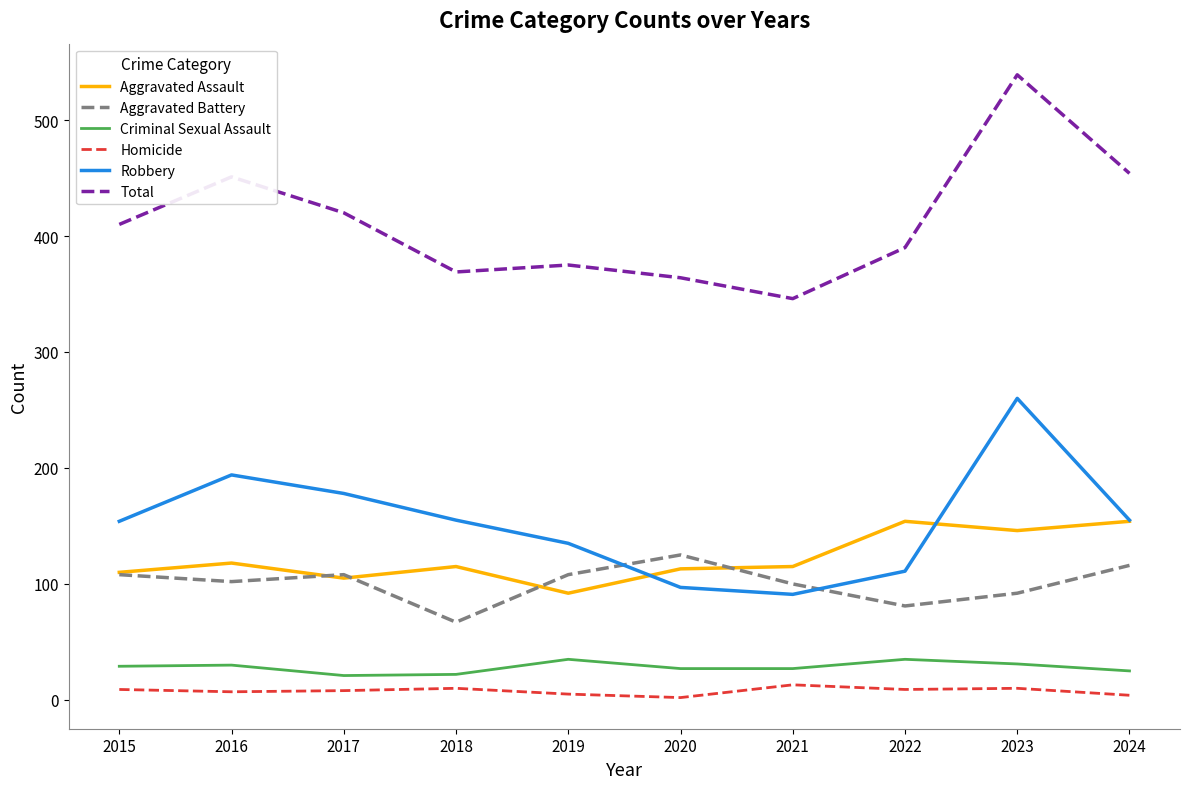

Which series has the largest range (max minus min)?

Total